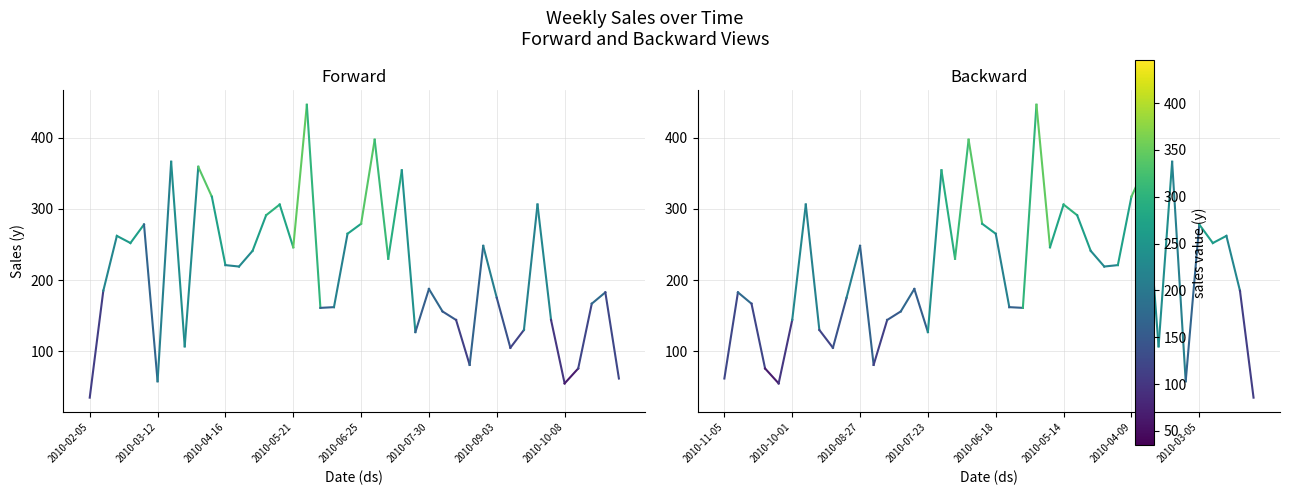

True or false: y has a value of 21.3 at 2010-02-05.

False